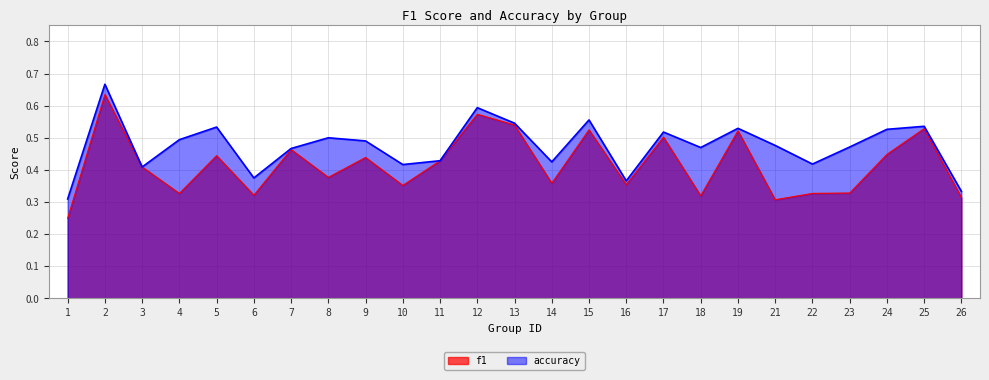

Which category has the lowest value across all series?

1